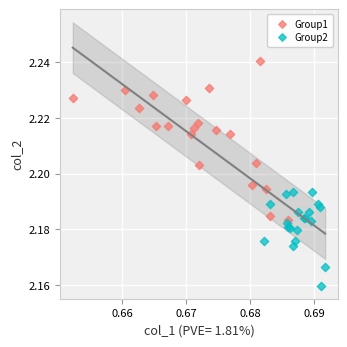

Which series reaches the maximum Y coordinate?

Group1